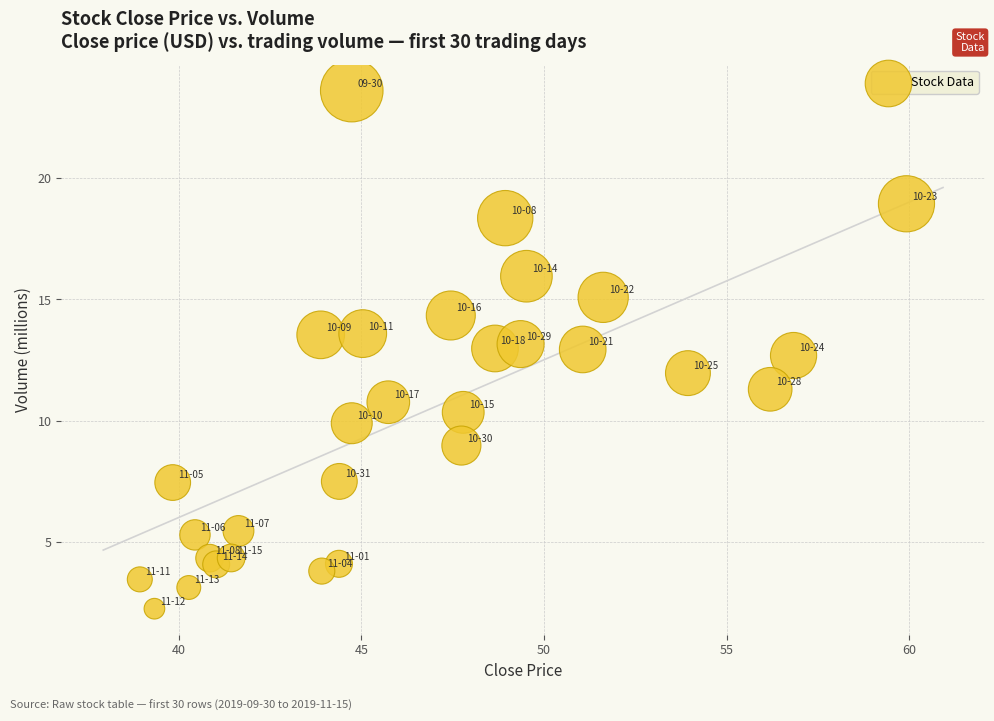

What is the range of Y values (max minus min)?

21.4